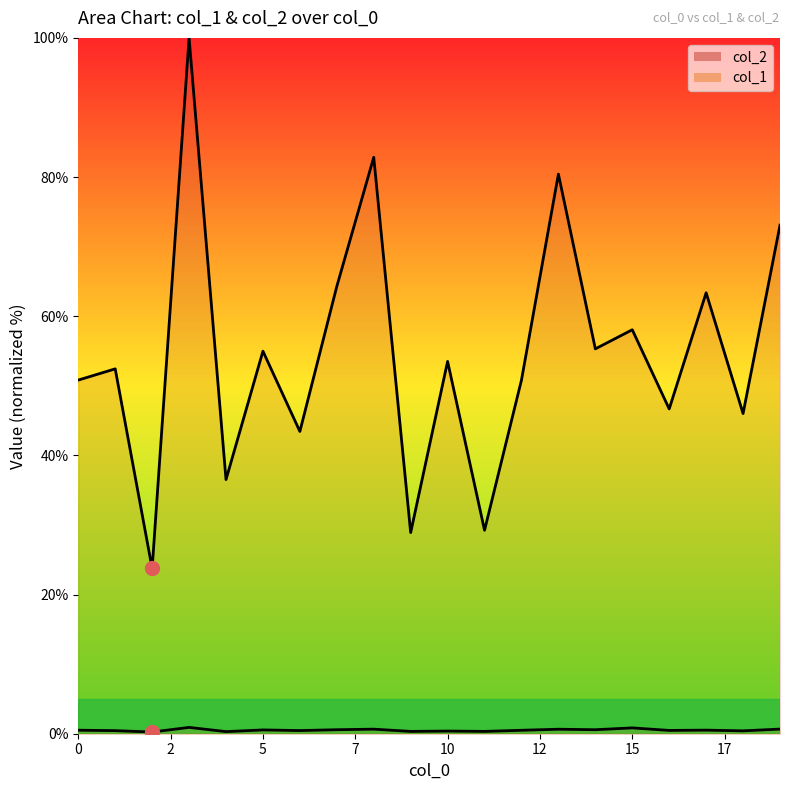

What is the greatest value displayed?

100.0